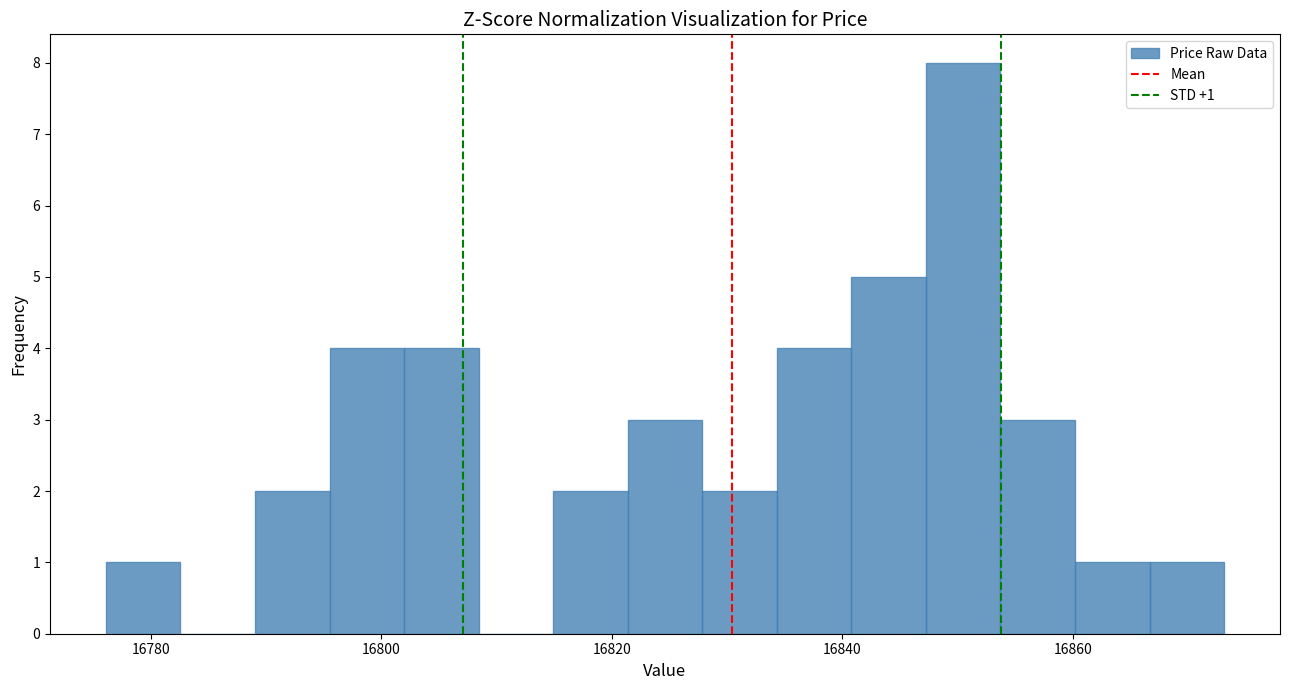

Read against the x-axis, roughly where is the centre of the tallest bar?

16850